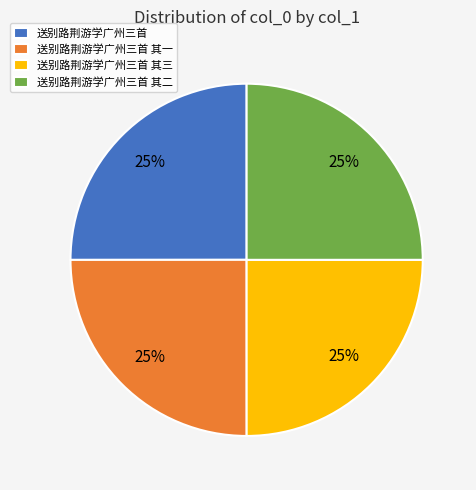

How many segments does this pie chart have?

4